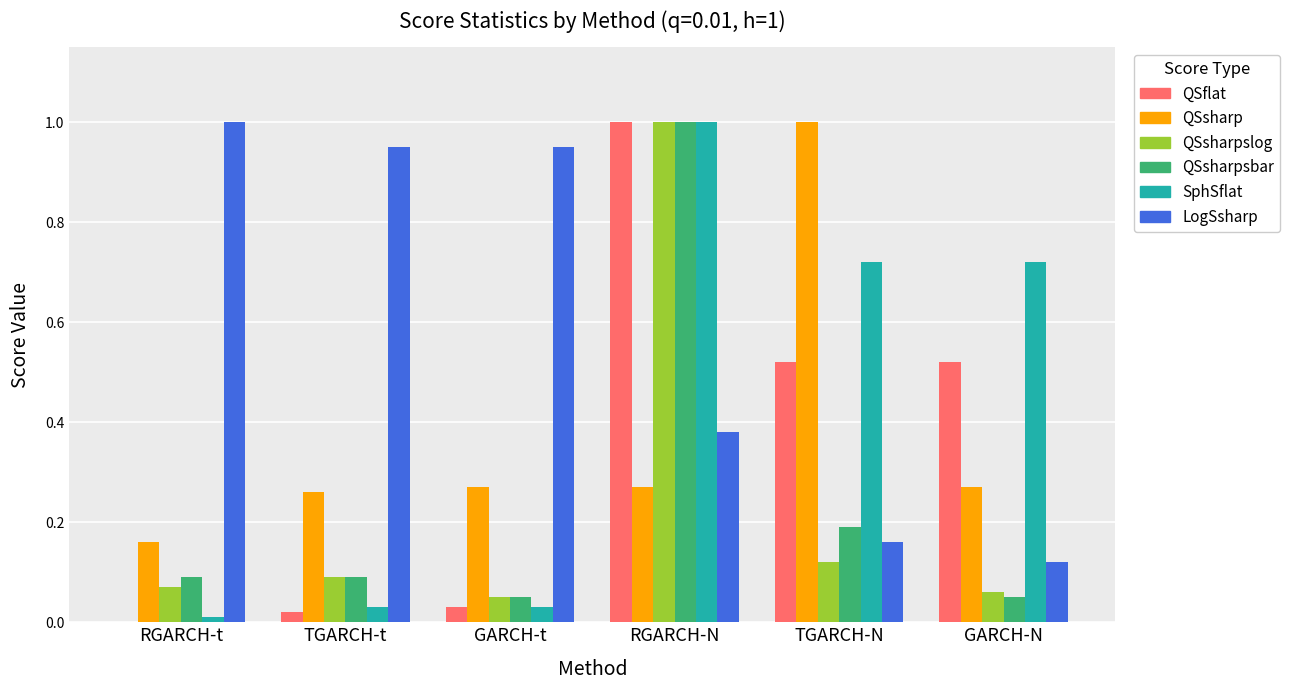

What is the sum of all QSsharp values?

2.2